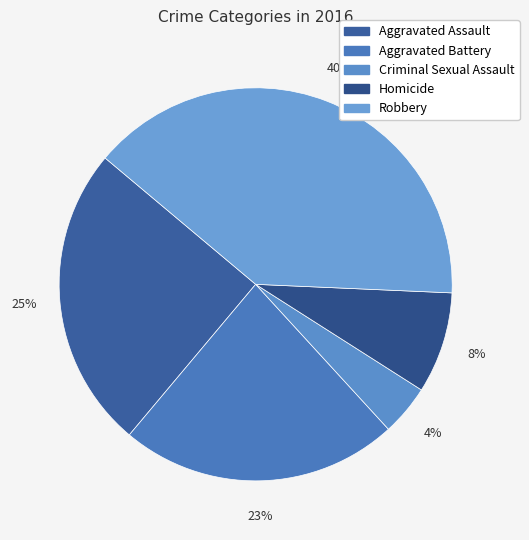

Is it true that Aggravated Battery is 23% of the pie?

True